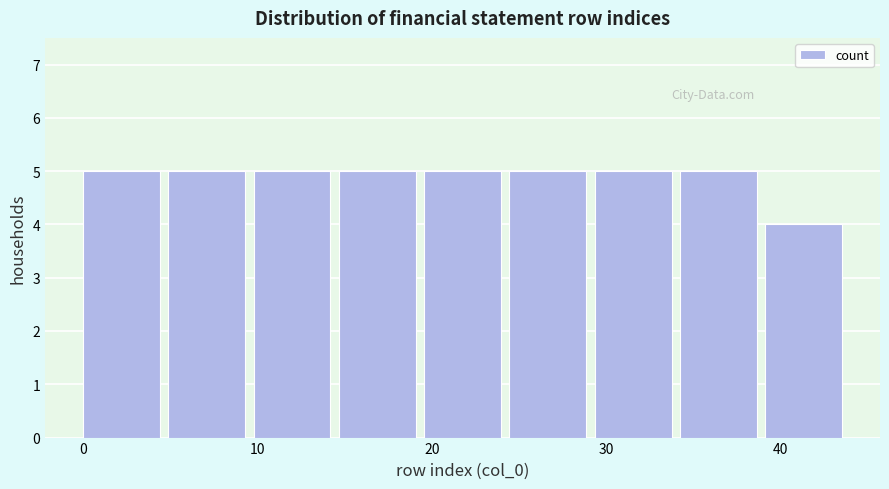

Reading left to right, list every bar in this chart as the range it spans on the x-axis followed by its height. Neither the bar edges nor the heights are printed on the chart, so give them approximately, as read against the axes.

0 to 5: 5
5 to 10: 5
10 to 15: 5
15 to 20: 5
20 to 24: 5
24 to 29: 5
29 to 34: 5
34 to 39: 5
39 to 44: 4